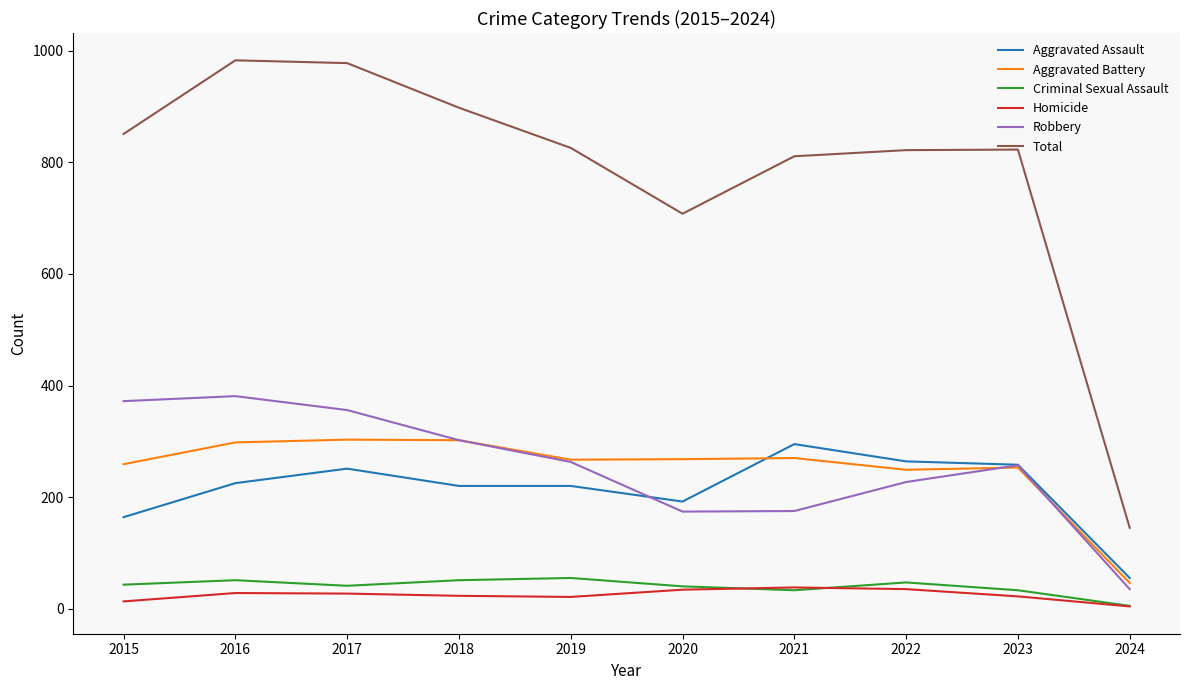

At which label does Criminal Sexual Assault reach its minimum?

2024